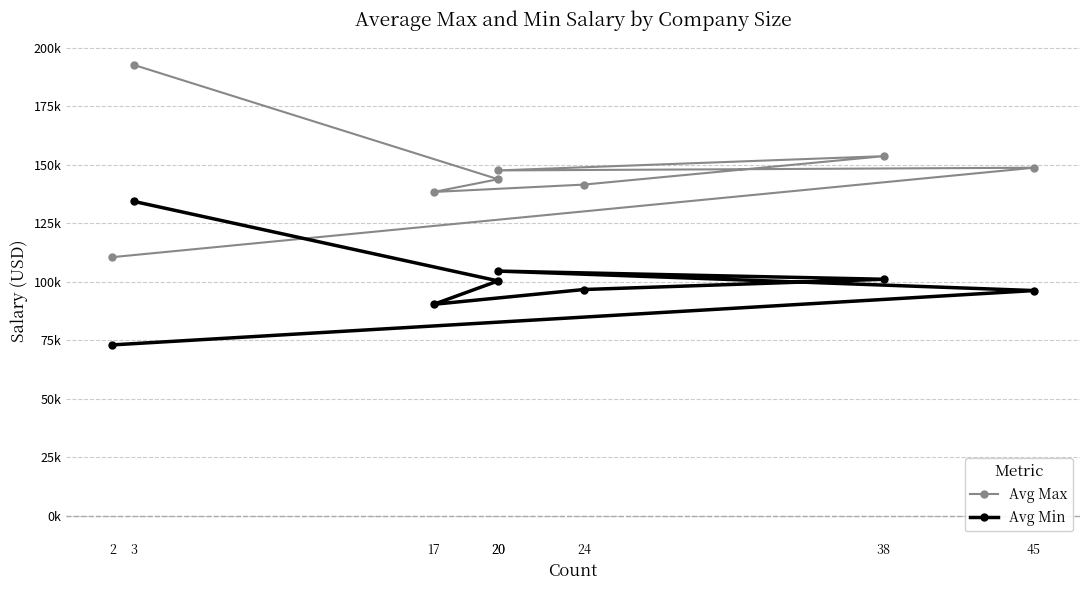

True or false: Avg Max has a value of 46708.9 at 45.

False